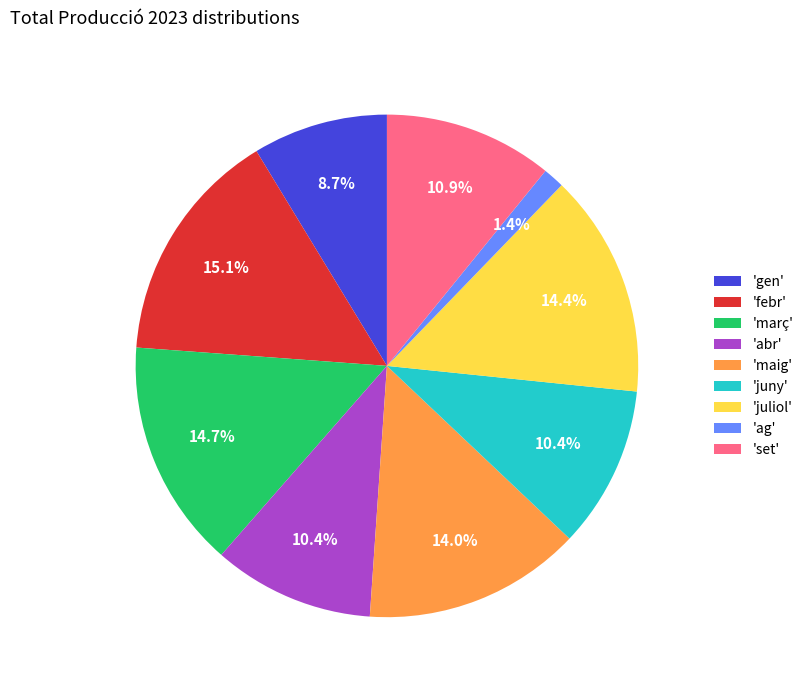

Do 'juny' and 'set' together represent more than half of the pie?

No